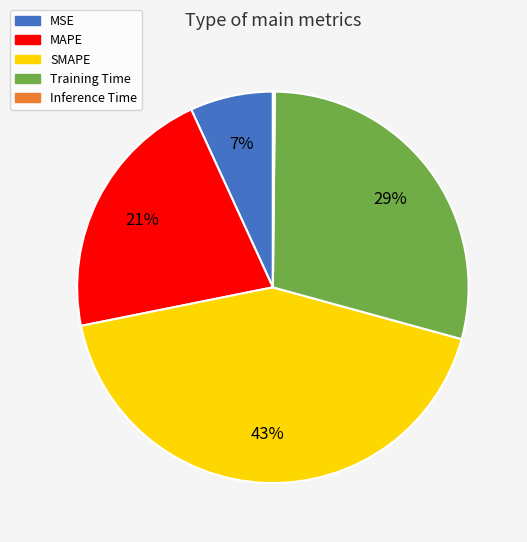

Is there a majority slice in this chart?

No